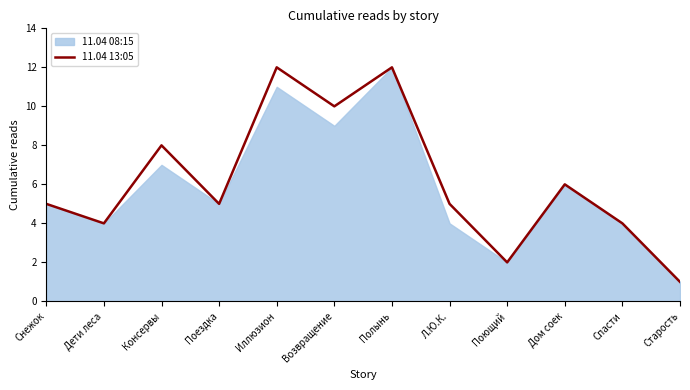

What is the label of the 6th point from the right?

Полынь